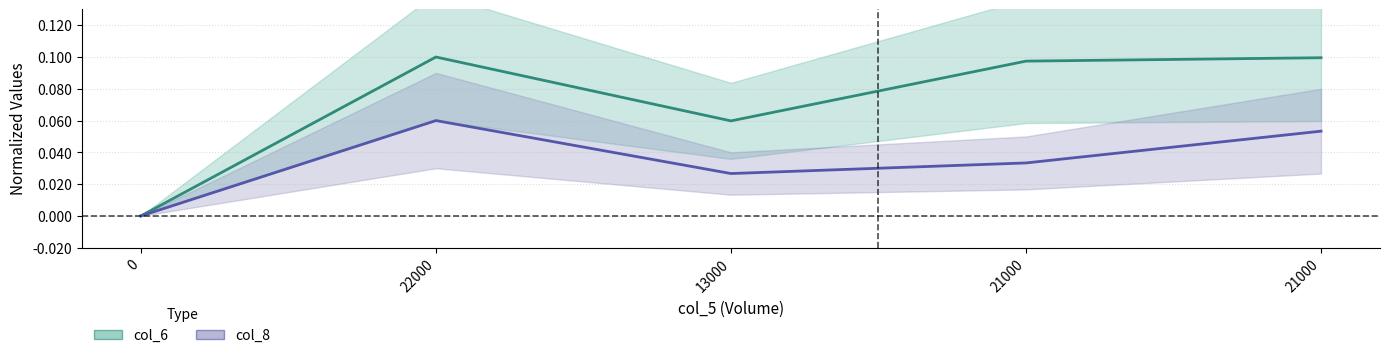

What is the label of the 4th point from the left?

21000